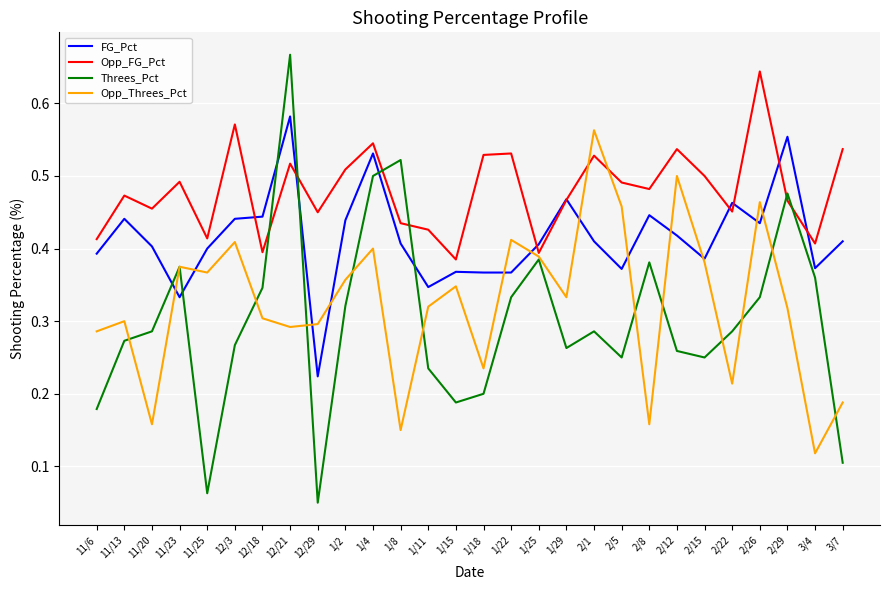

At which category is the sum across all series the highest?

12/21